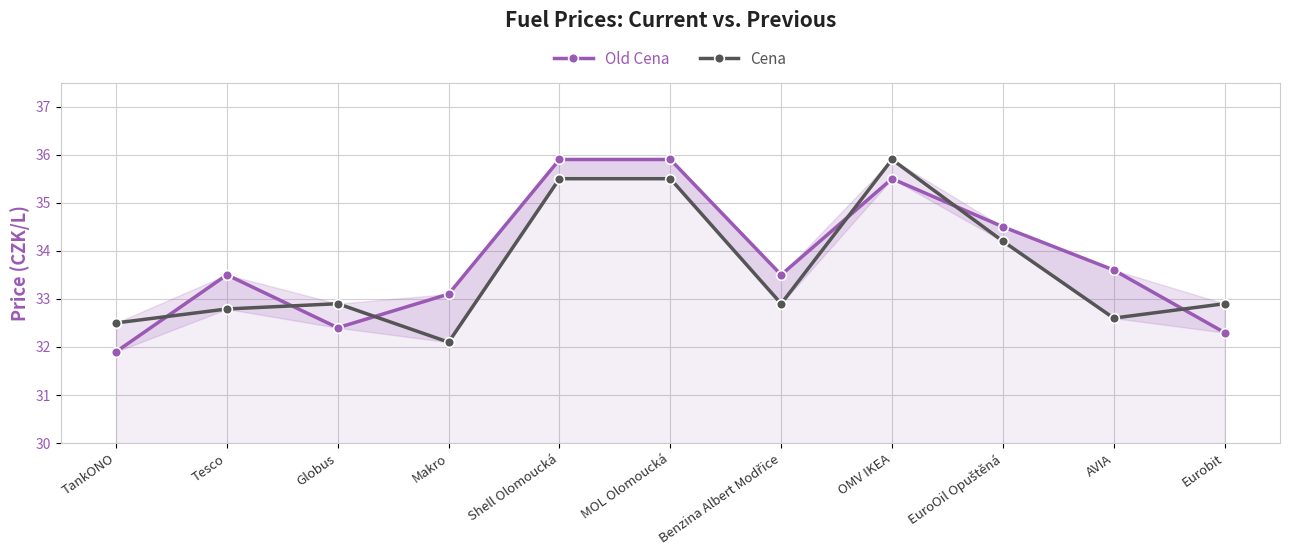

Where do Old Cena and Cena first cross each other?

TankONO and Tesco